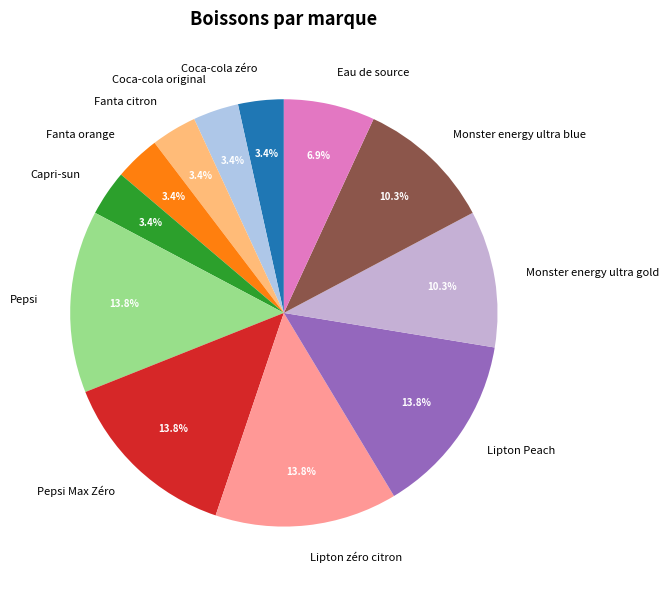

To the nearest percent, what is the average slice percentage?

8%